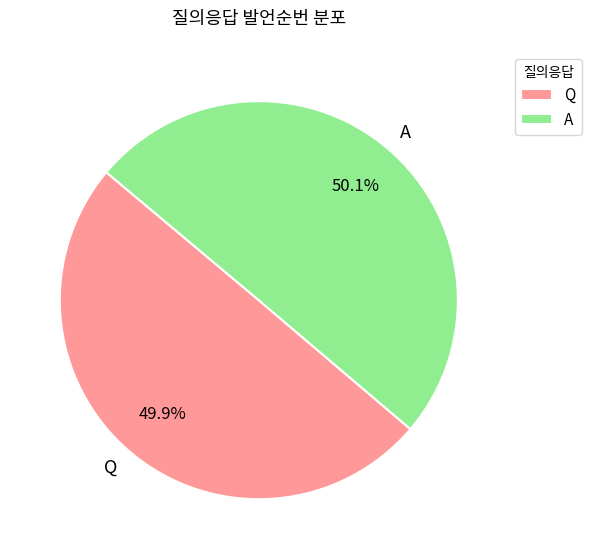

Do A and Q together represent more than half of the pie?

Yes